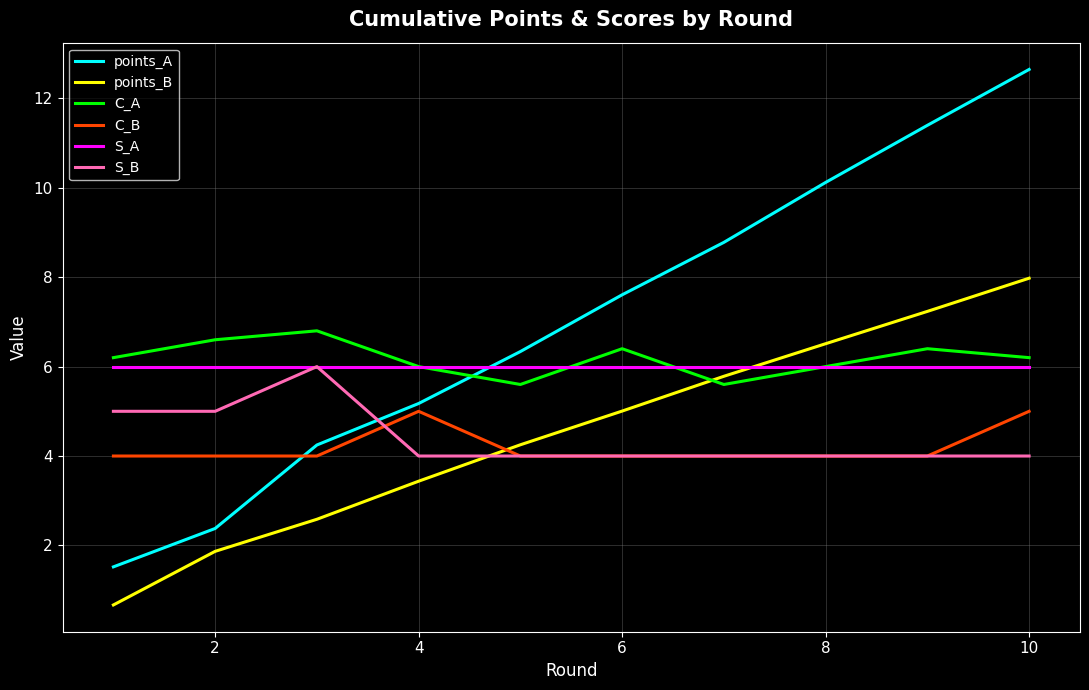

Reading left to right, list all the values displayed in this chart.

points_A: 1.5	2.4	4.2	5.2	6.3	7.6	8.8	10.1	11.4	12.6
points_B: 0.7	1.9	2.6	3.4	4.3	5.0	5.8	6.5	7.2	8.0
C_A: 6.2	6.6	6.8	6.0	5.6	6.4	5.6	6.0	6.4	6.2
C_B: 4.0	4.0	4.0	5.0	4.0	4.0	4.0	4.0	4.0	5.0
S_A: 6.0	6.0	6.0	6.0	6.0	6.0	6.0	6.0	6.0	6.0
S_B: 5.0	5.0	6.0	4.0	4.0	4.0	4.0	4.0	4.0	4.0